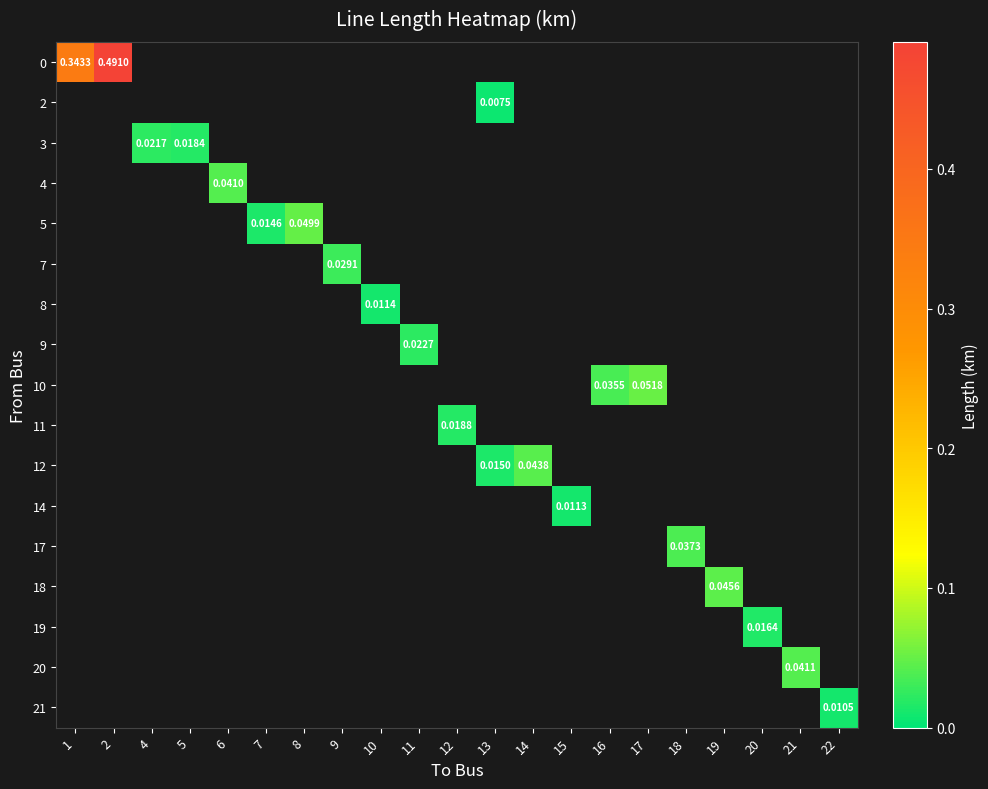

Count the number of categories in the chart.

21